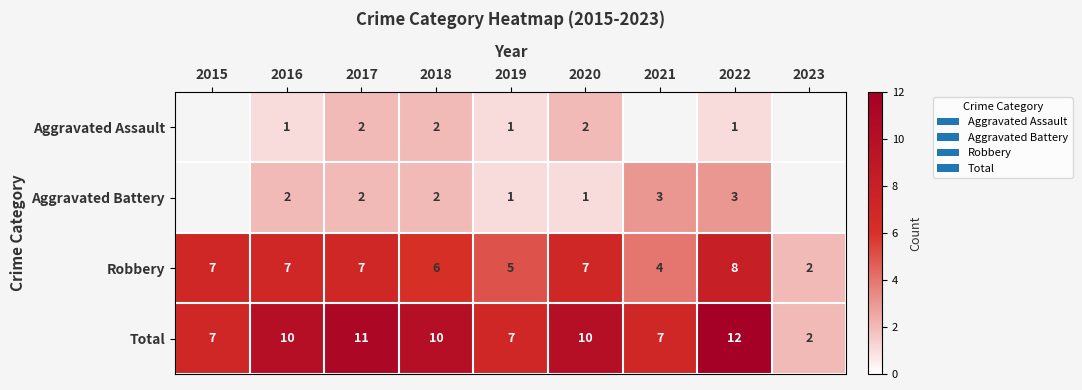

What is the sum of the Robbery values at 2023 and 2017?

9